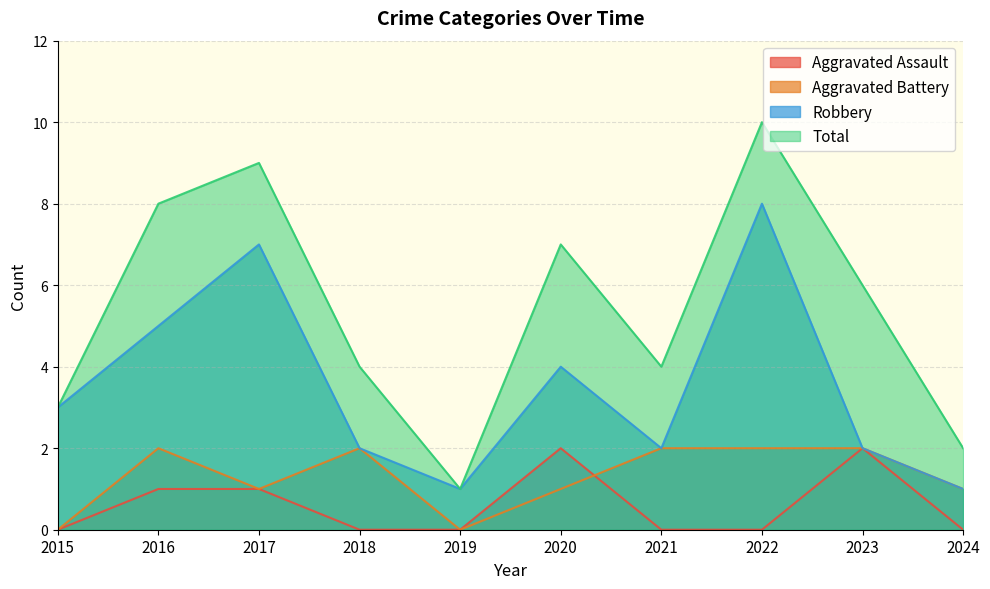

How many Aggravated Battery values are between 1 and 2?

8